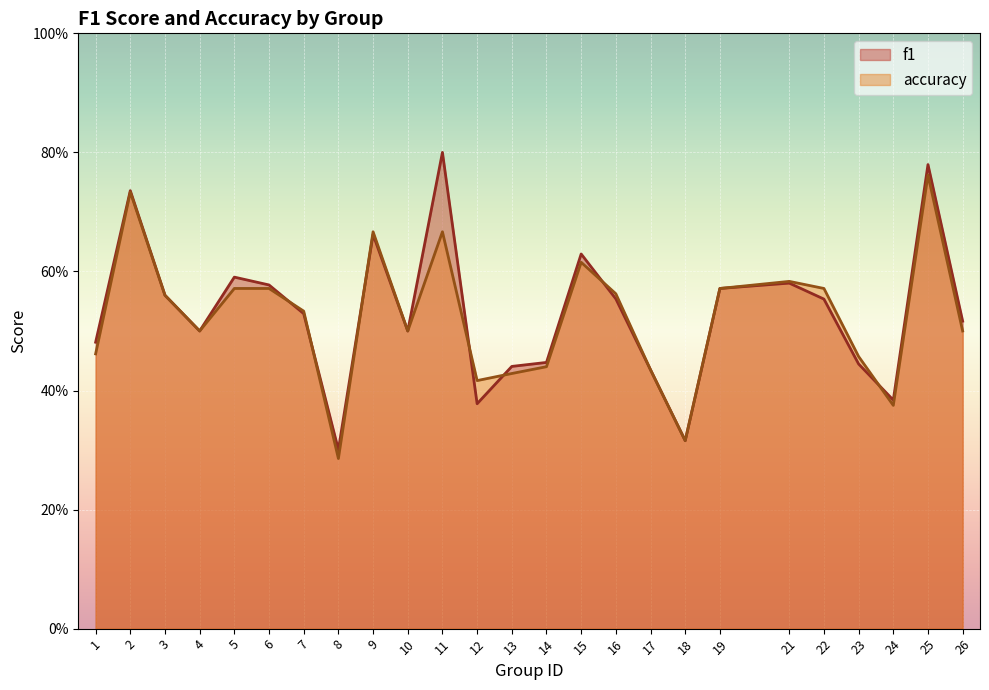

How many times do accuracy and f1 cross each other?

7